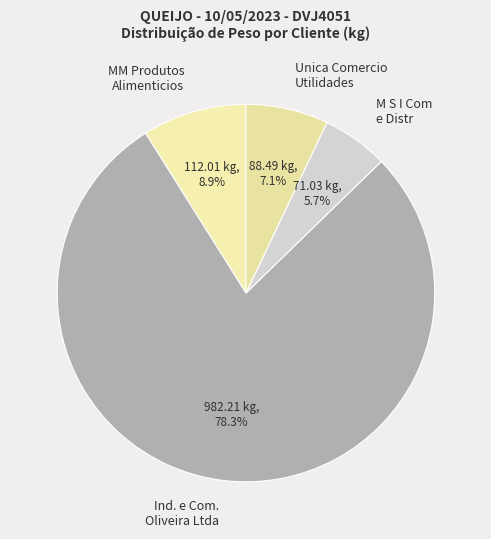

To the nearest percent, what is the difference between the largest and smallest slice percentages?

73%